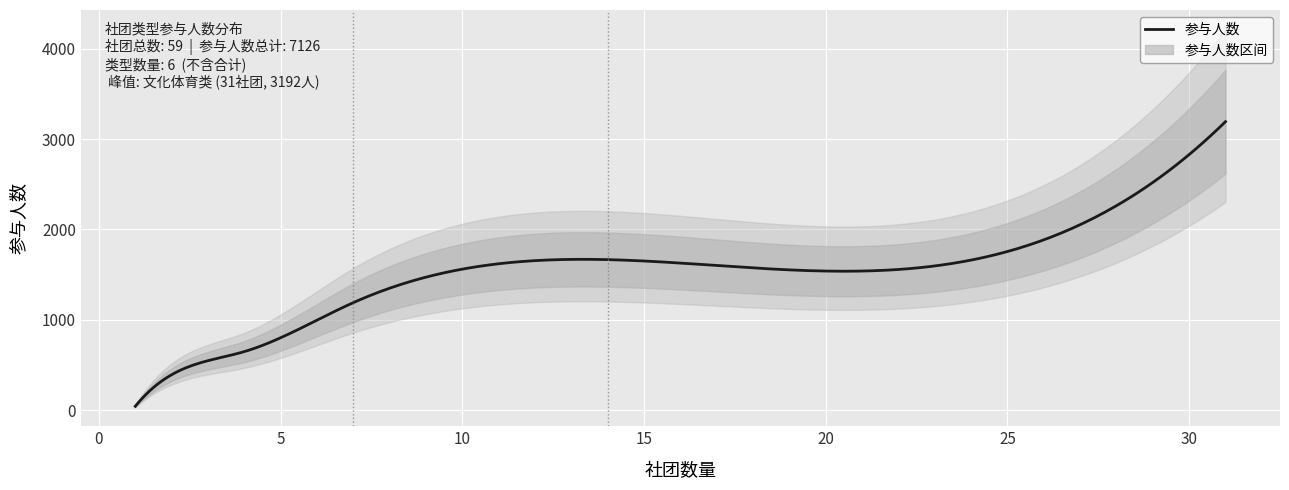

True or false: the data shows 3192 at 文化体育类.

True